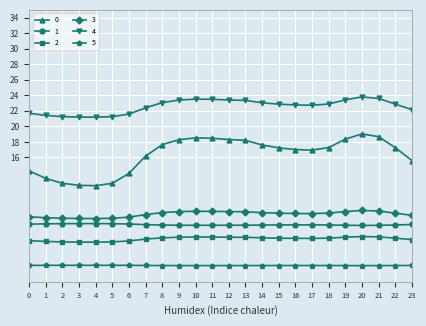

What value does the 1 series have at 13?

7.3